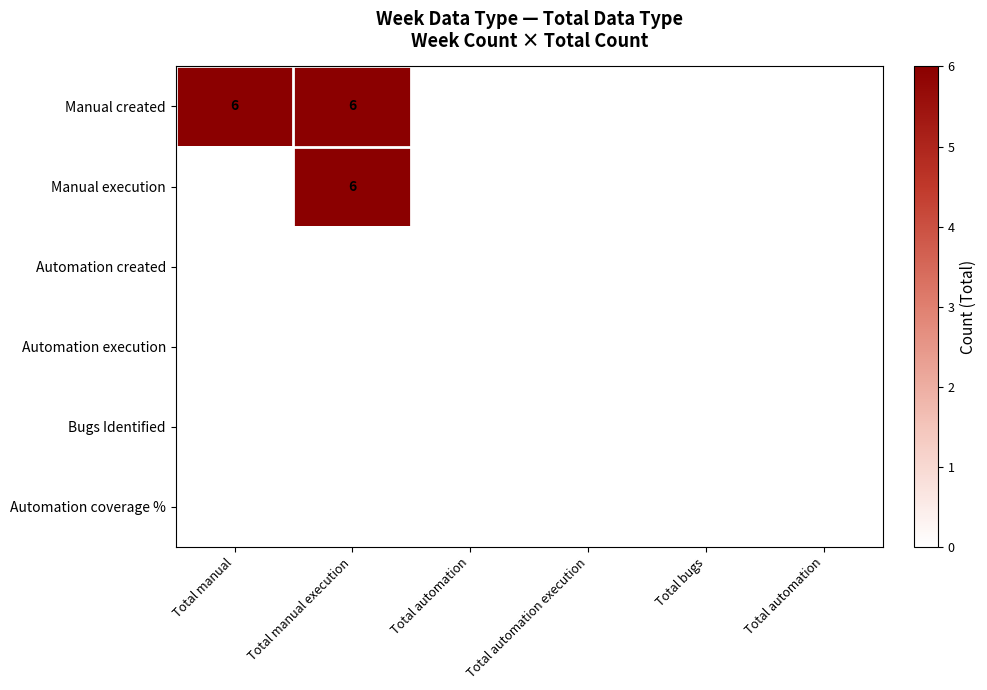

Count the number of data series in this chart.

6